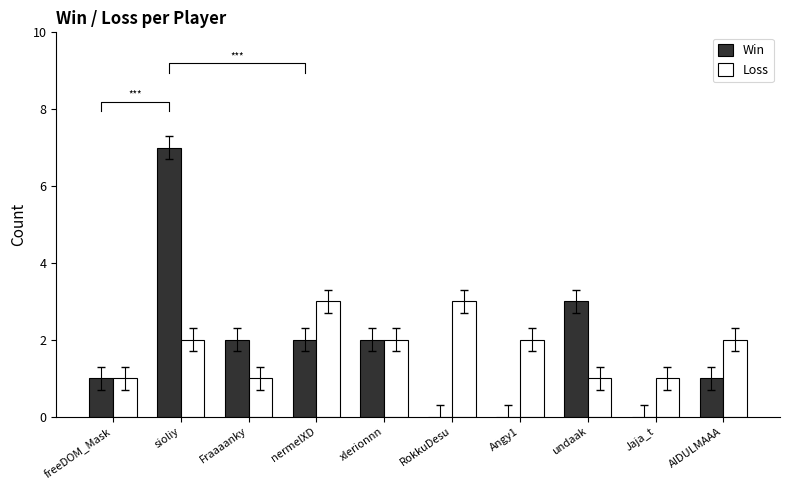

What is the total value across all series at sioliy?

9